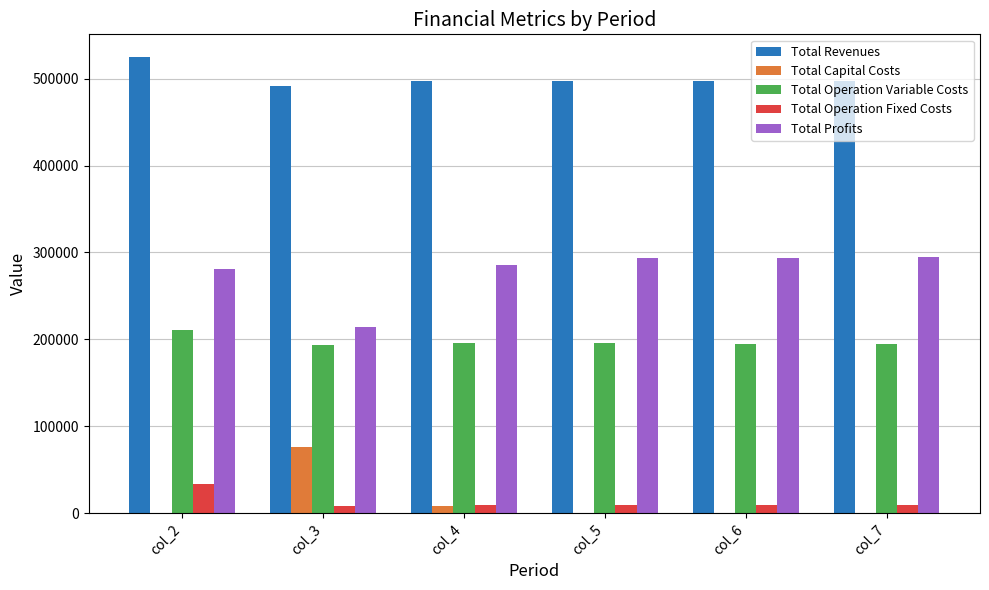

Is the value of Total Operation Variable Costs at col_7 greater than the value of Total Revenues at col_2?

No